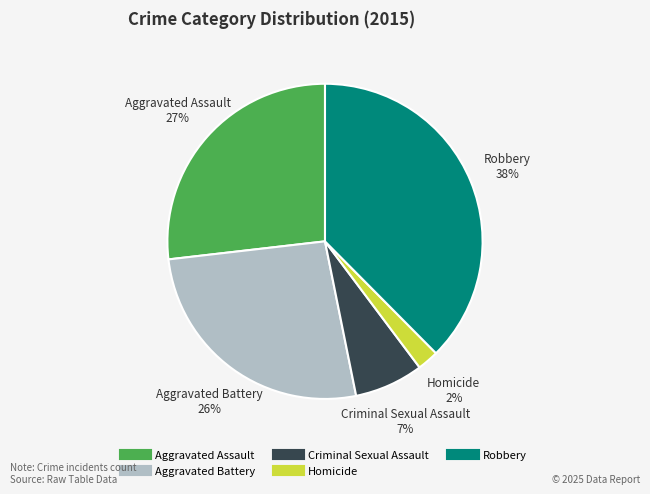

True or false: Robbery accounts for 38% of the total.

True